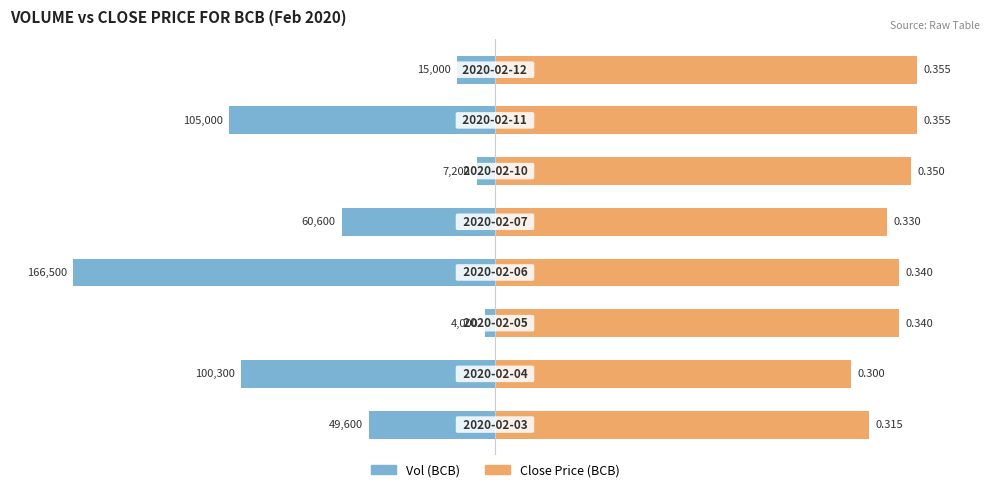

How many values in the Vol (Married Couples style) series are below -29?

5